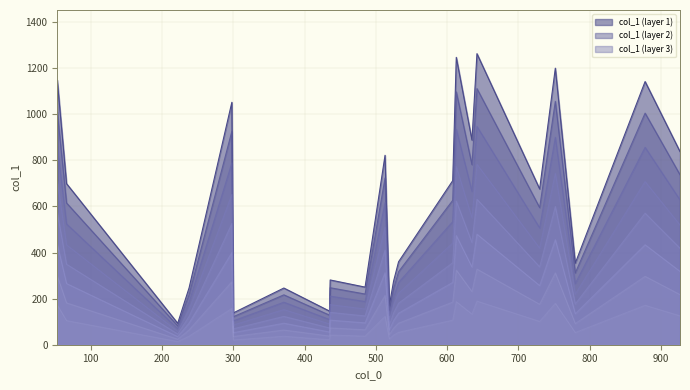

At which category does the chart reach its peak across all series?

642